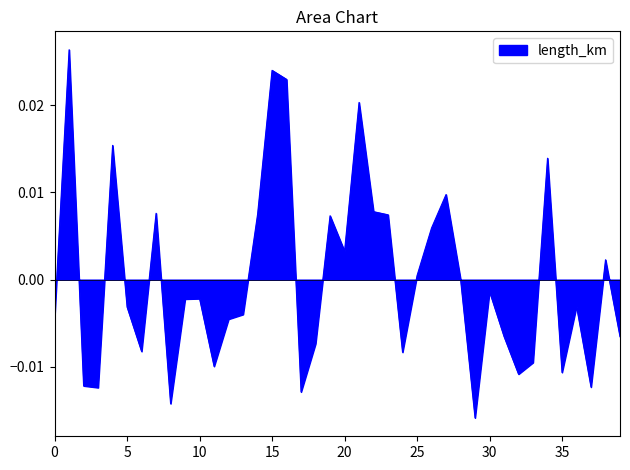

How many lines are shown in the chart?

1